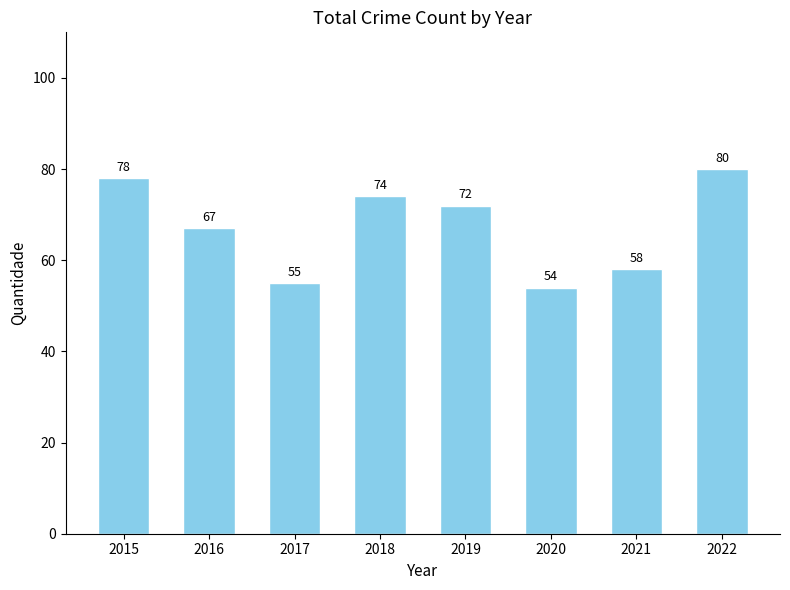

Reading right to left, list all the values displayed in this chart.

2022=80	2021=58	2020=54	2019=72	2018=74	2017=55	2016=67	2015=78